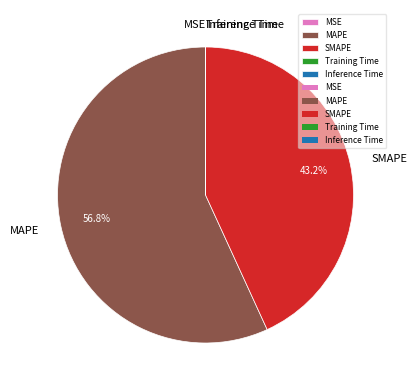

Do MAPE and SMAPE together represent more than half of the pie?

Yes